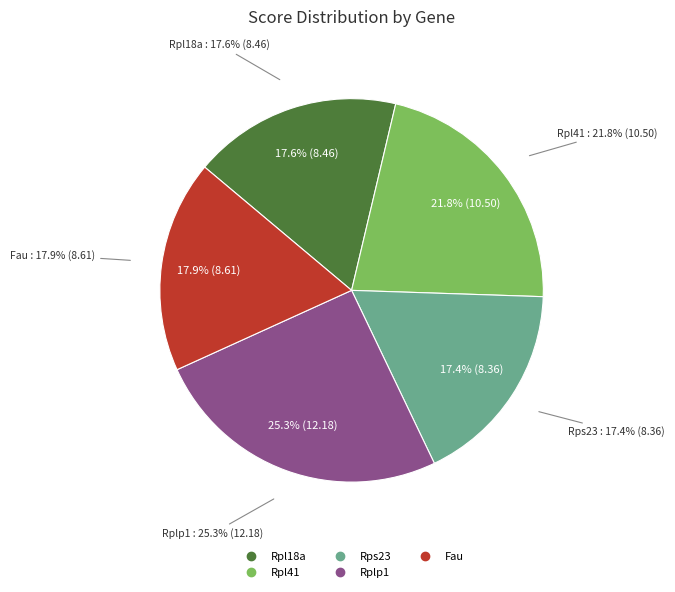

What is the largest slice in the pie chart?

Rplp1